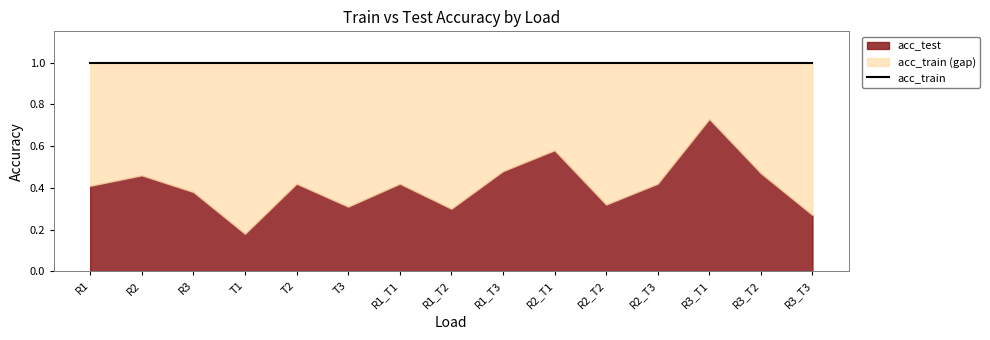

True or false: acc_train has more than 0 points higher than both neighbors.

False